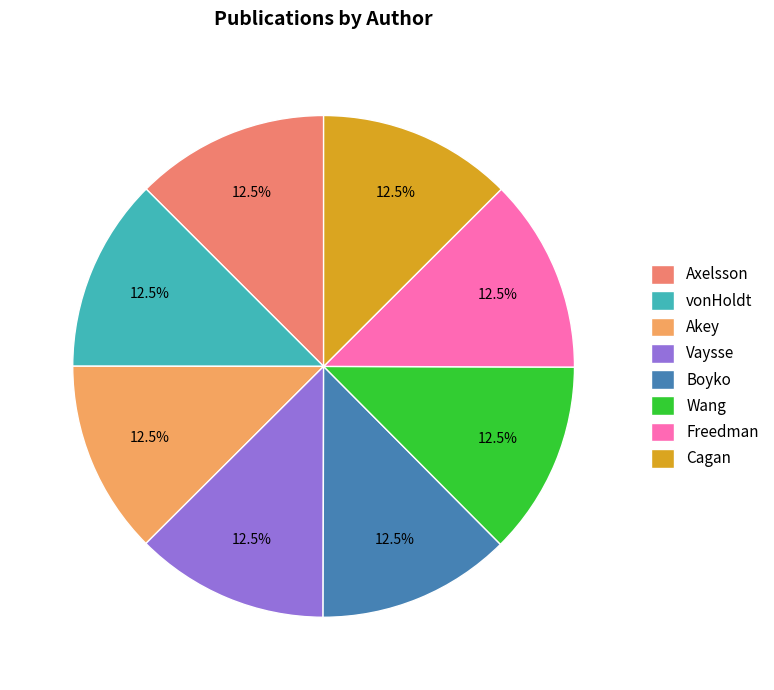

To the nearest percent, what percentage of the pie is Boyko?

12%